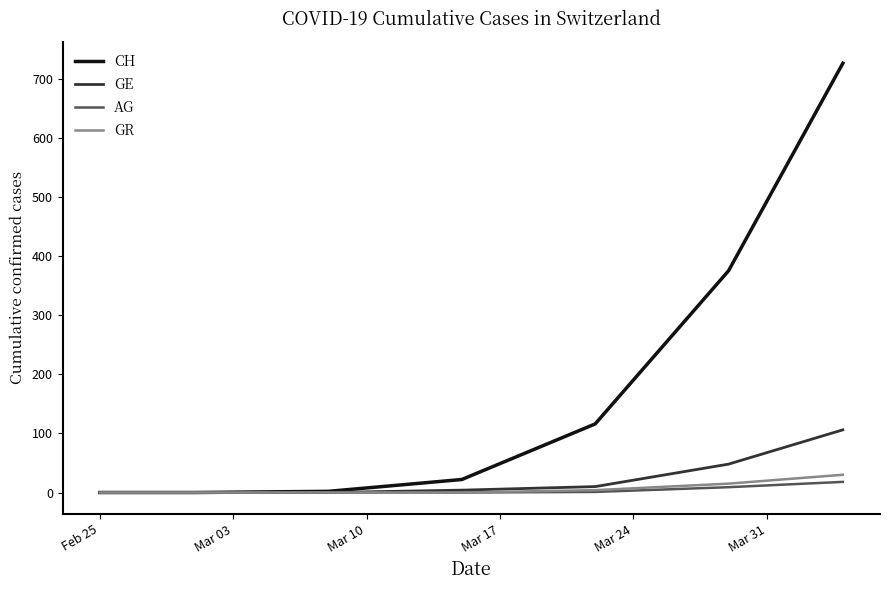

Which series has the widest spread of values?

CH